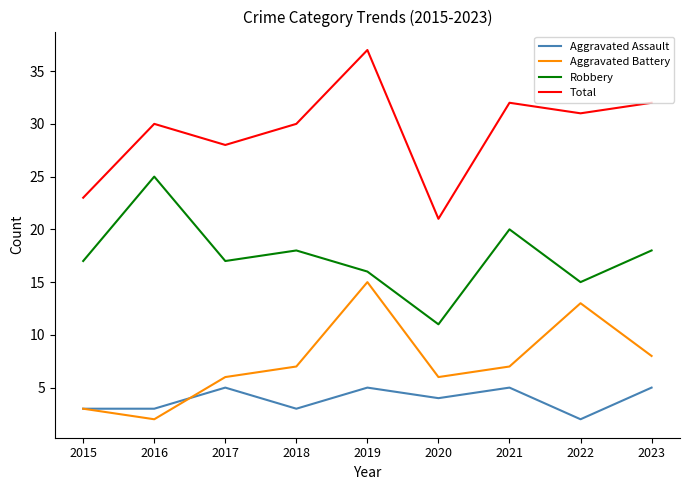

What is the average value of the Aggravated Assault series?

4